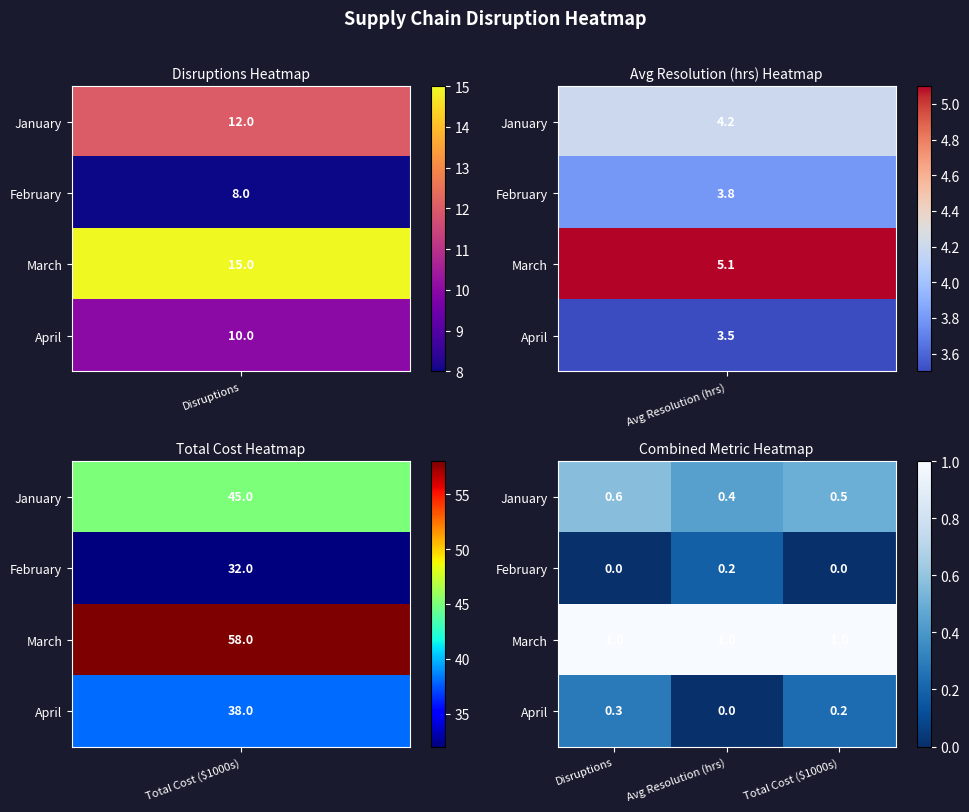

At how many categories does at least one series exceed 0?

3